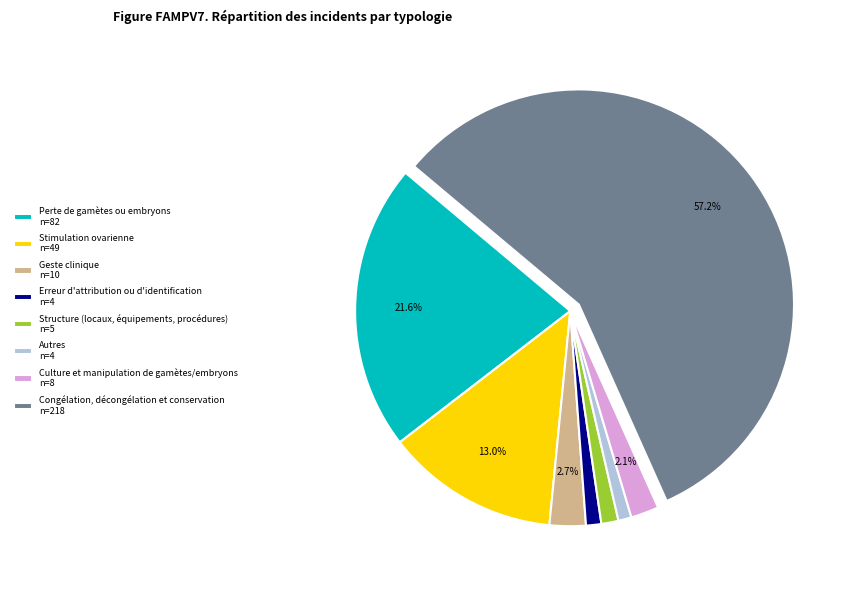

What is the largest slice in the pie chart?

Congélation, décongélation et conservation n=218